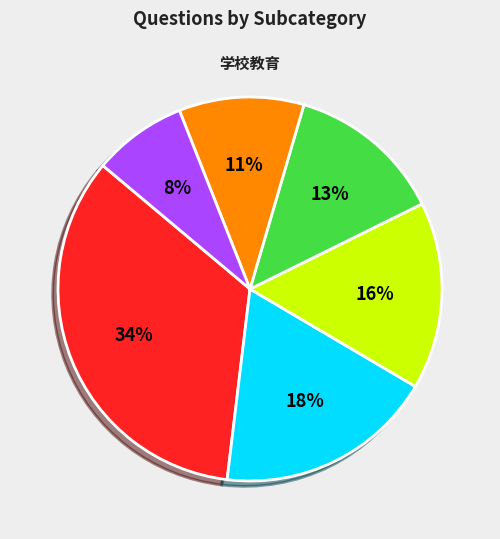

To the nearest percent, what is the average slice percentage?

17%